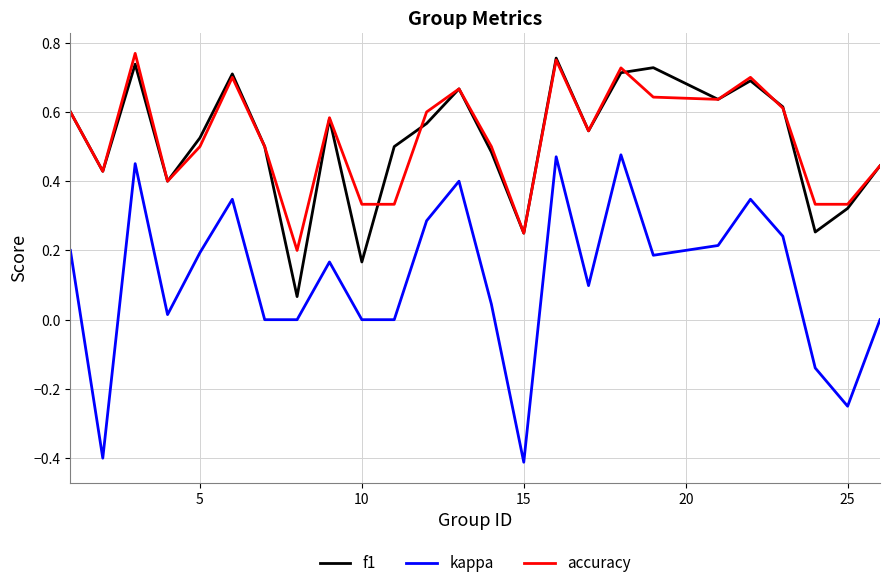

What are all the series names shown in the legend?

f1, kappa, accuracy